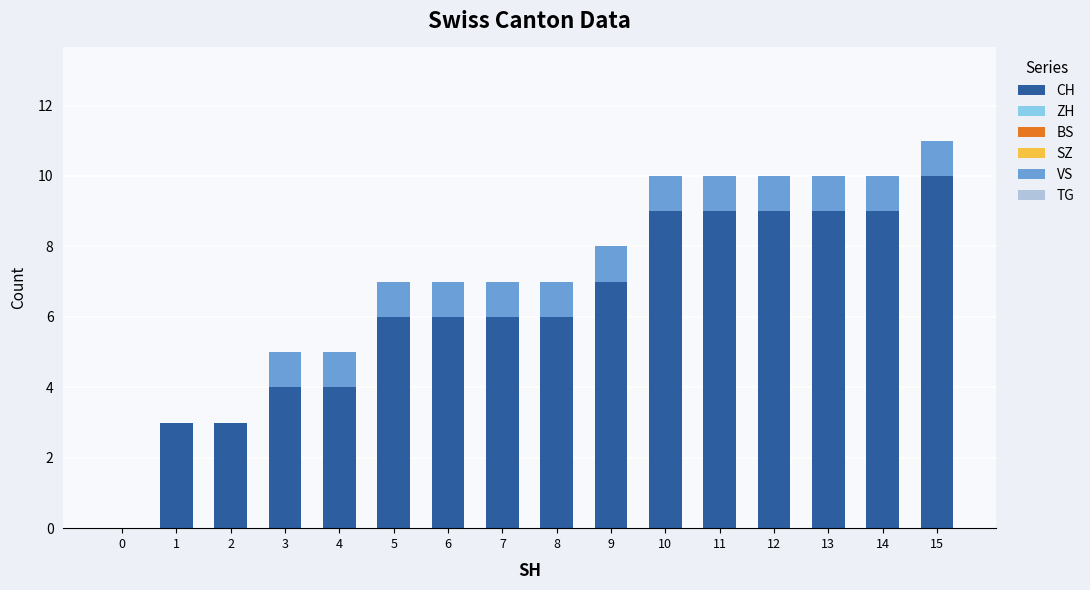

At which category is the sum across all series the highest?

15